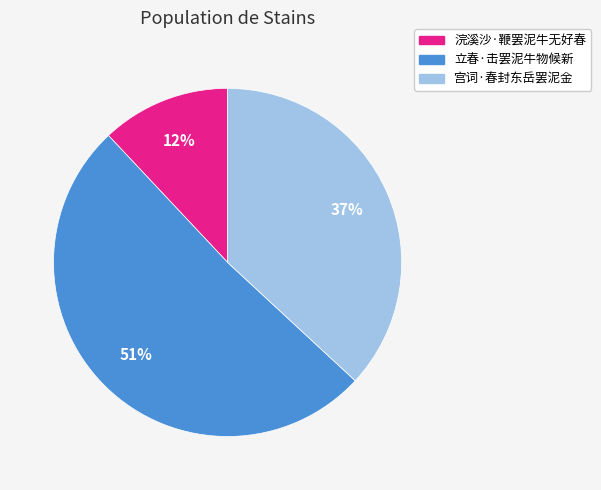

Which has a higher value, 浣溪沙·鞭罢泥牛无好春 or 宫词·春封东岳罢泥金?

宫词·春封东岳罢泥金